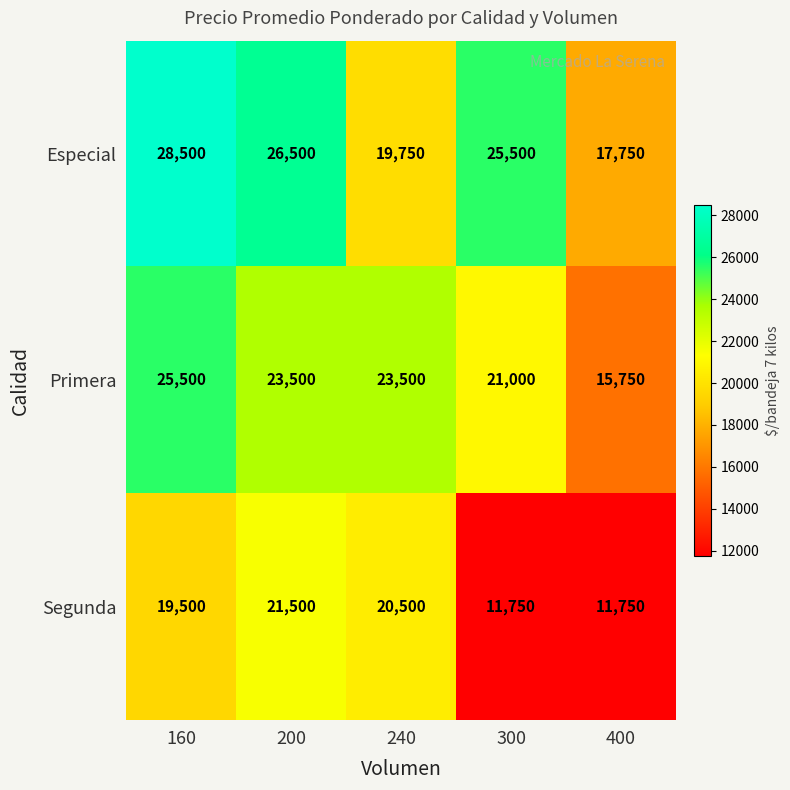

Which series has the largest range (max minus min)?

Especial